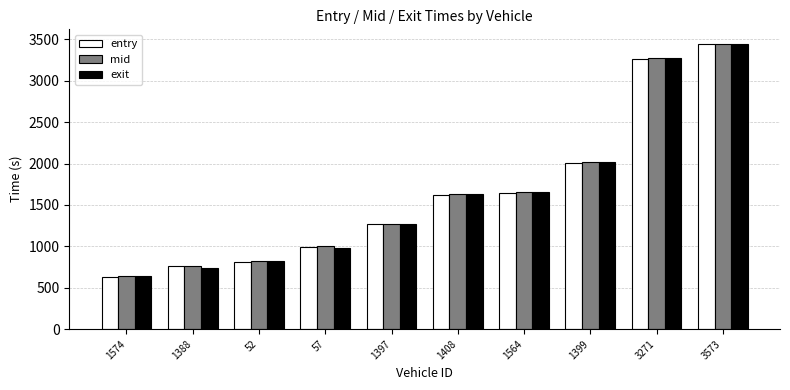

What is the difference between the maximum and minimum values in the mid series?

2803.0